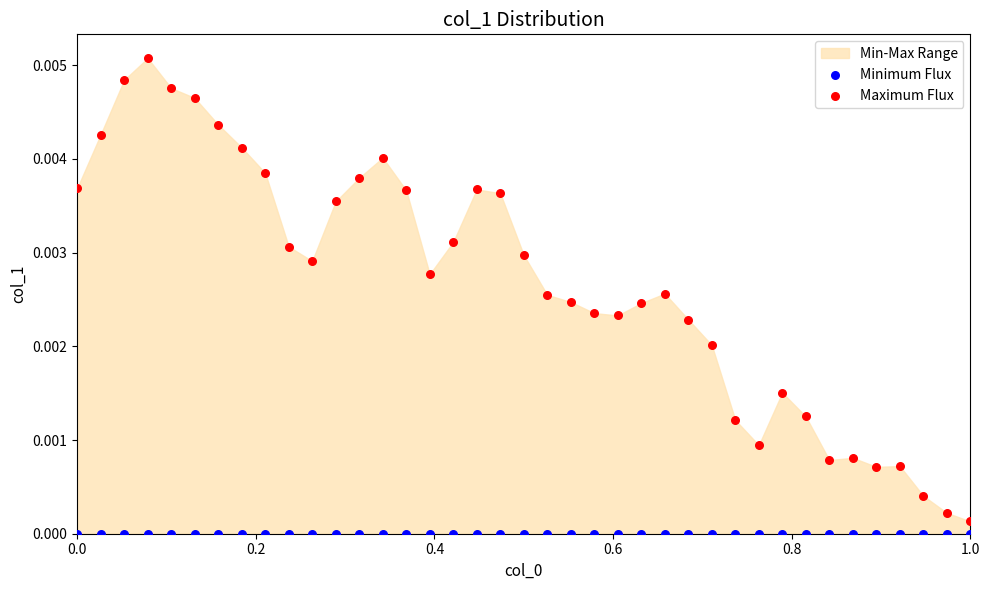

Which series reaches the maximum Y coordinate?

Maximum Flux